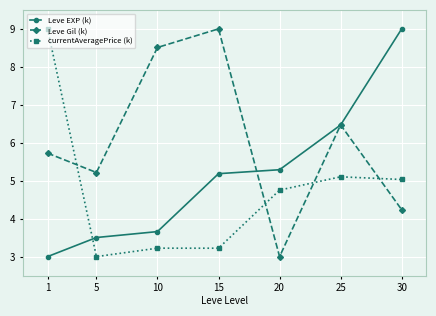

At which category does currentAveragePrice (k) reach its first local valley?

5